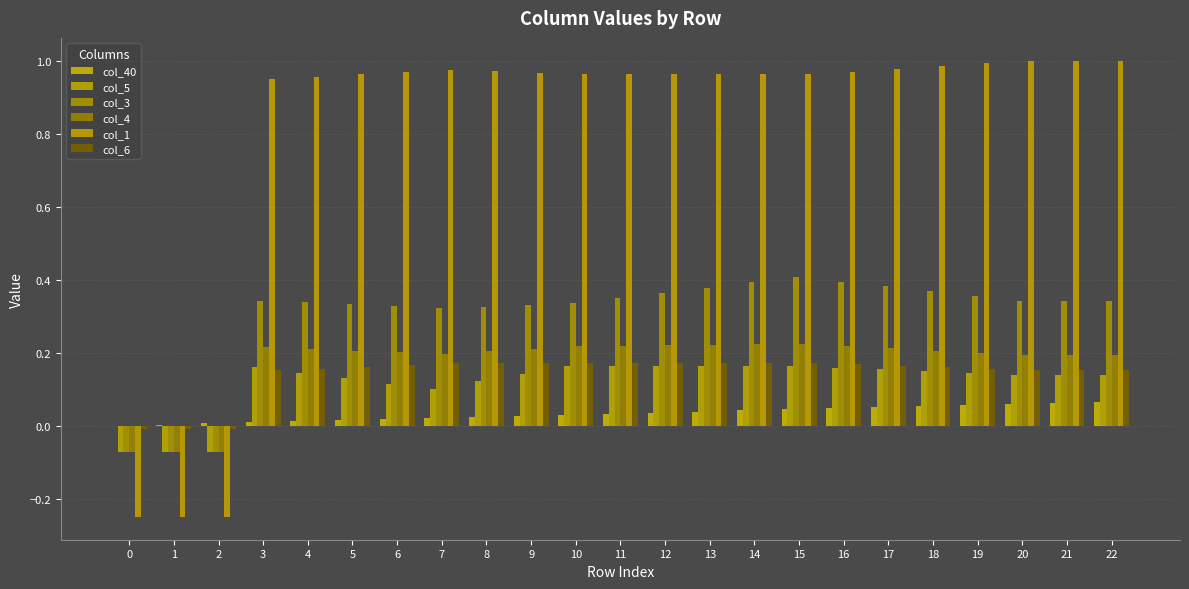

Is it true that col_1 equals 1.0 at 3?

True